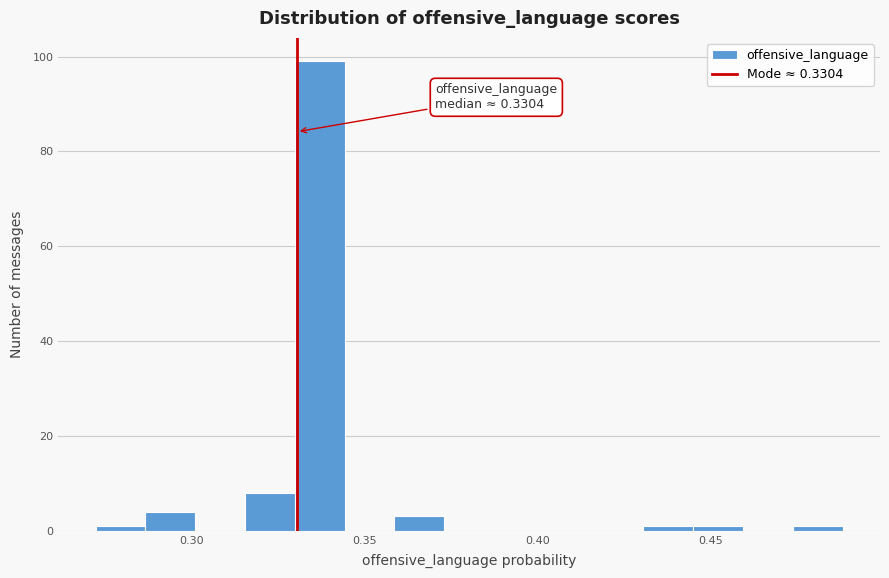

Around what value on the x-axis is the tallest bar? Give the approximate position of its centre, as read against the axis.

0.335